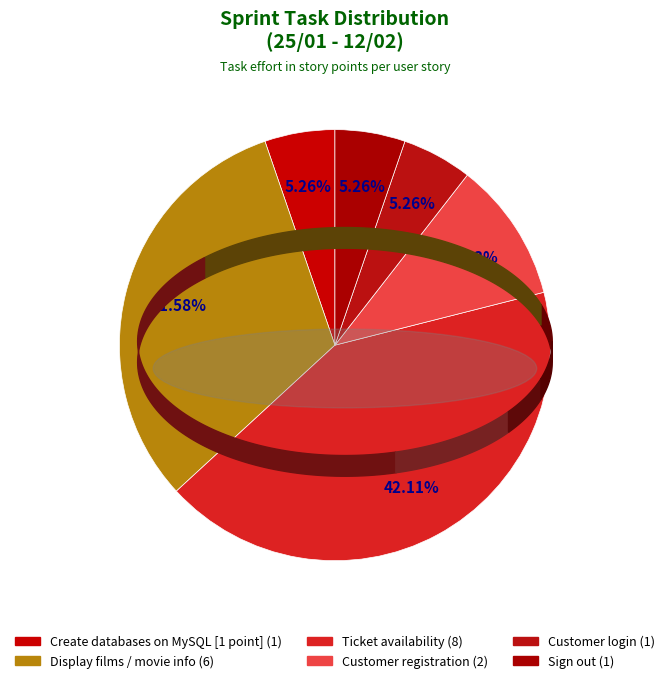

Which slice is the smallest?

Create databases on MySQL [1 point]